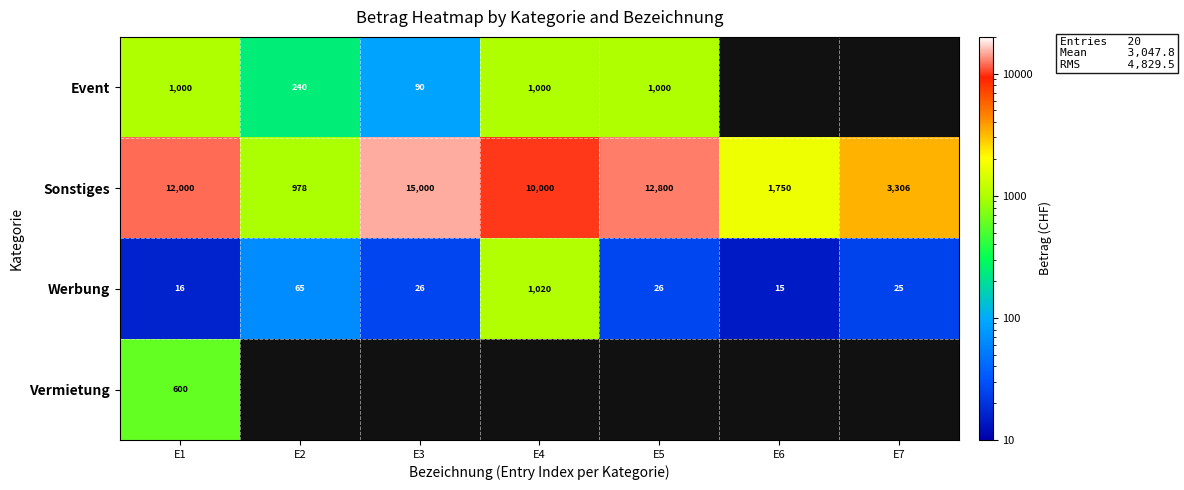

Is the value of Werbung at E4 greater than the value of Event at E5?

Yes